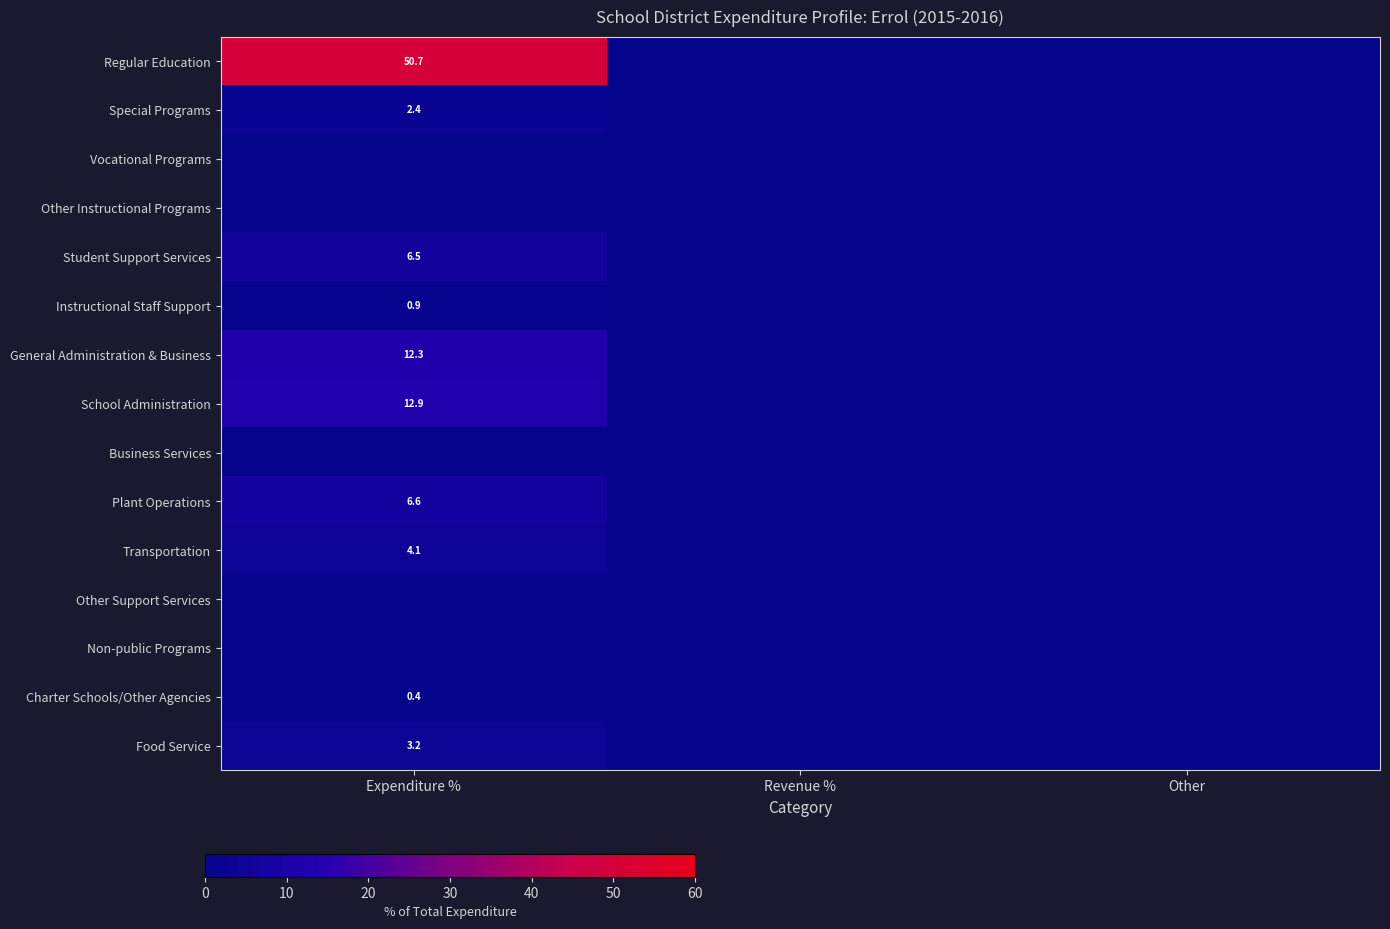

The General Administration & Business series shows 5.6 at Expenditure %. True or false?

False